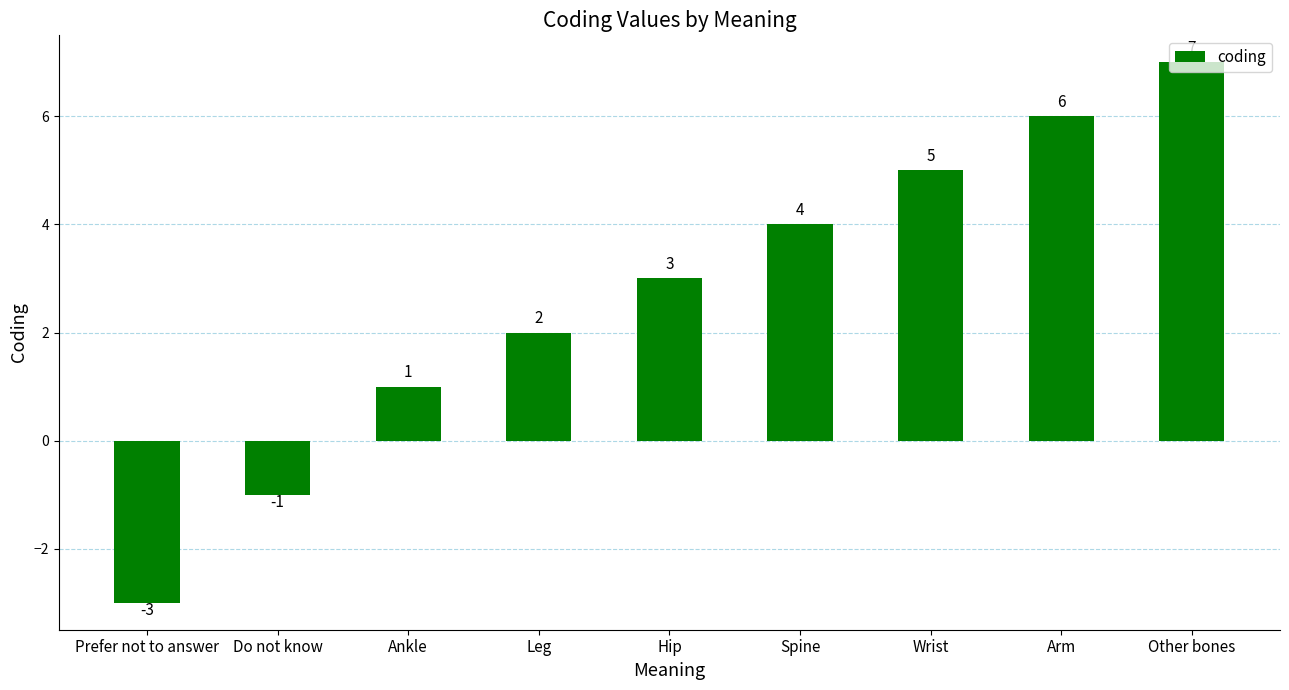

How many bars are there in total?

9